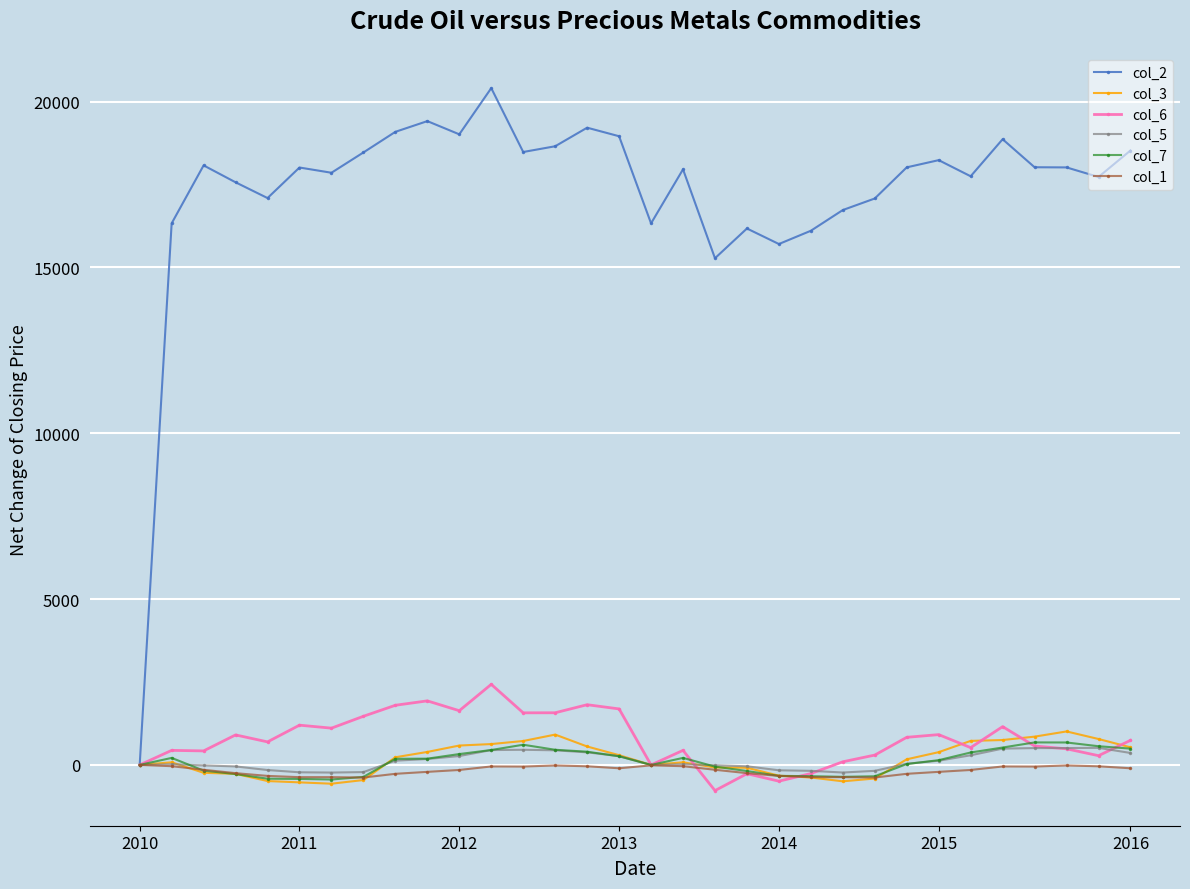

Which series has the largest range (max minus min)?

col_2